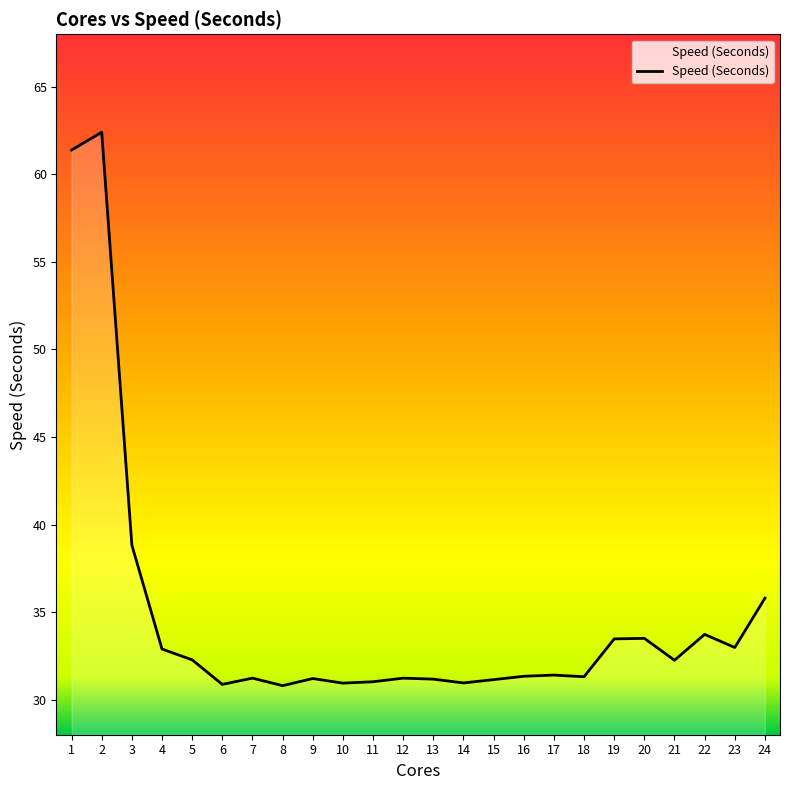

At which label is the value closest to 46?

3